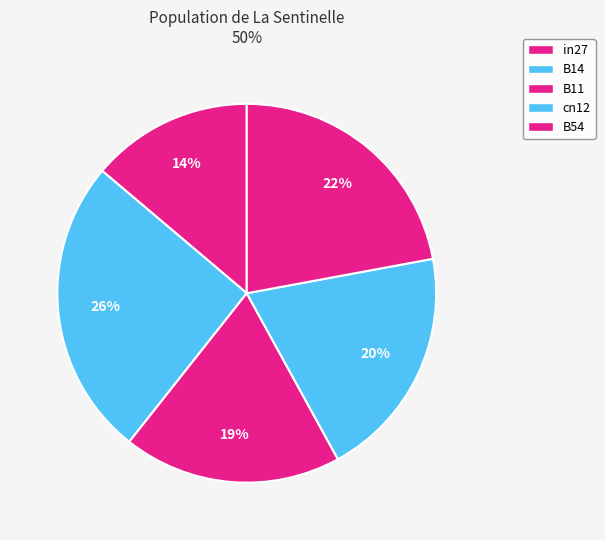

The B11 slice represents 19% of the pie. True or false?

True